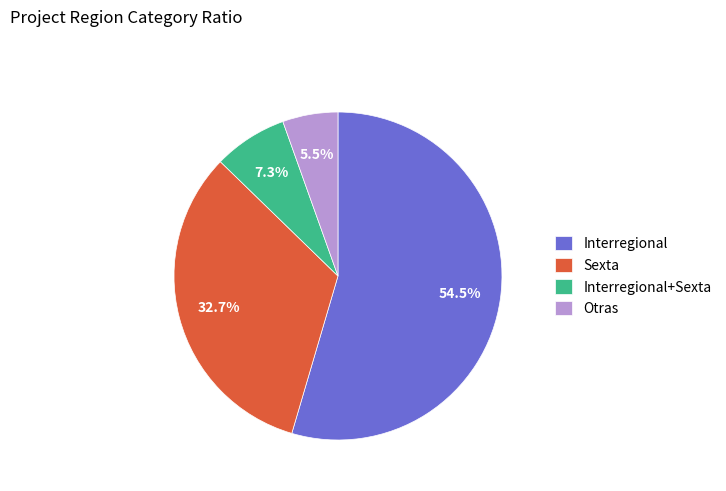

Which slice is the largest?

Interregional